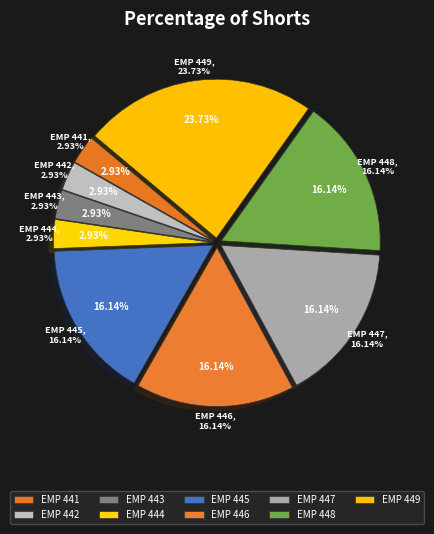

Count the number of slices in the pie.

9